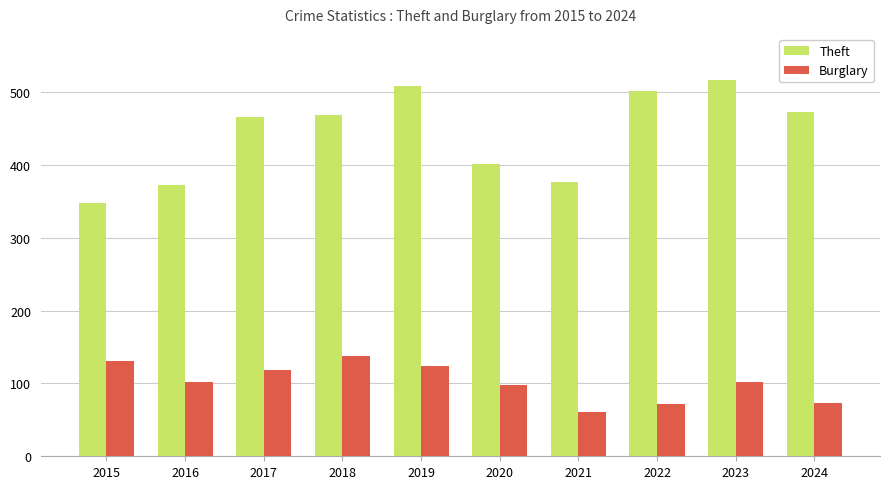

What is the value of the Theft bar at the 4th from the left?

468